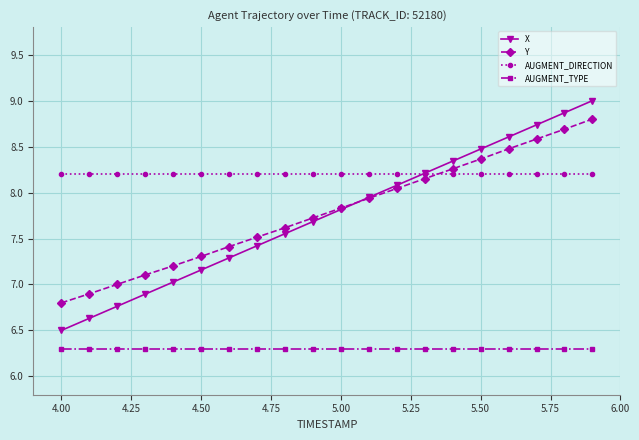

Which series has the widest spread of values?

X